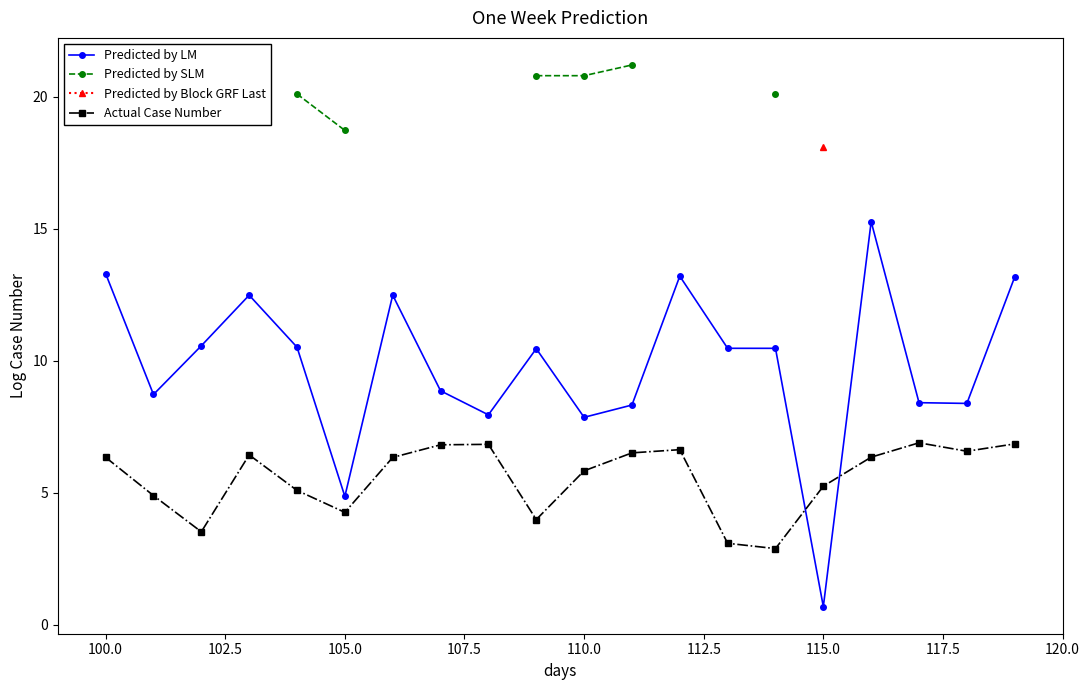

Which series has the largest range (max minus min)?

Predicted by LM